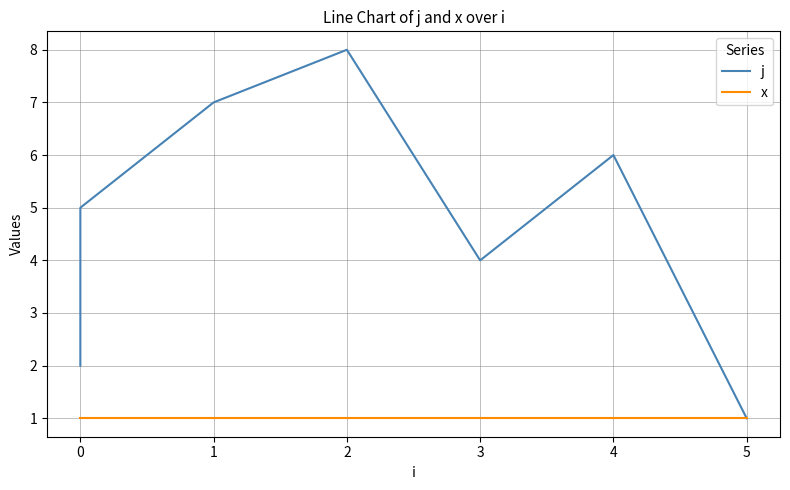

The value of j at 5 is 1. True or false?

False